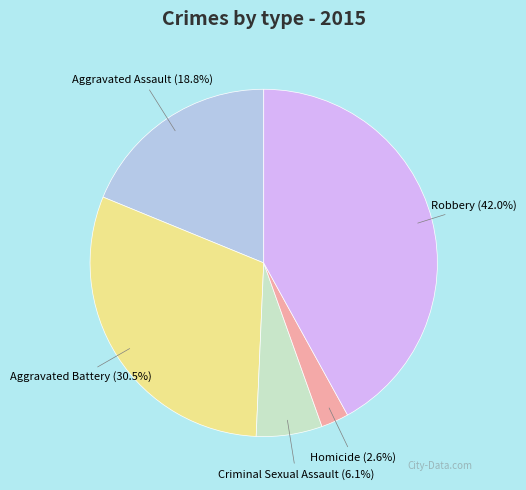

Does any single category account for the majority?

No